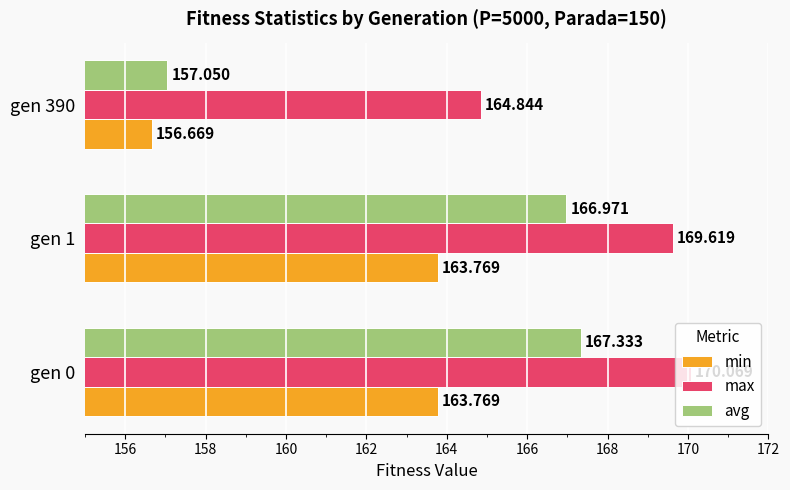

Between gen 1 and gen 390, which series saw the biggest shift?

avg